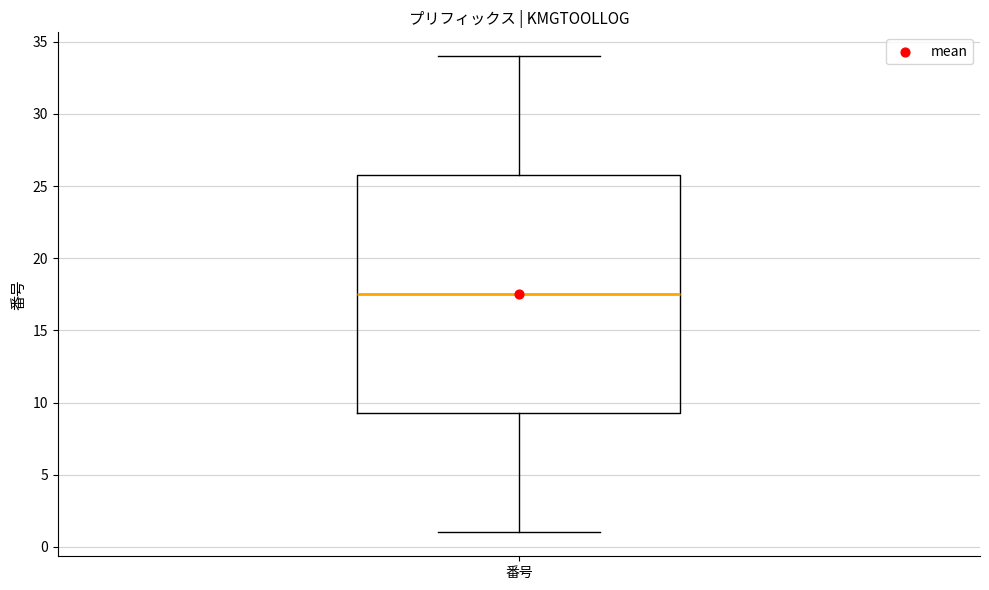

Read this box plot against the y-axis: the position of the median line, the range covered by the box, and the ends of both whiskers. The values are not printed on the chart, so give them approximately, as read against the axis.

median 17.5, box 9.5 to 26.0, whiskers 1.0 to 34.0